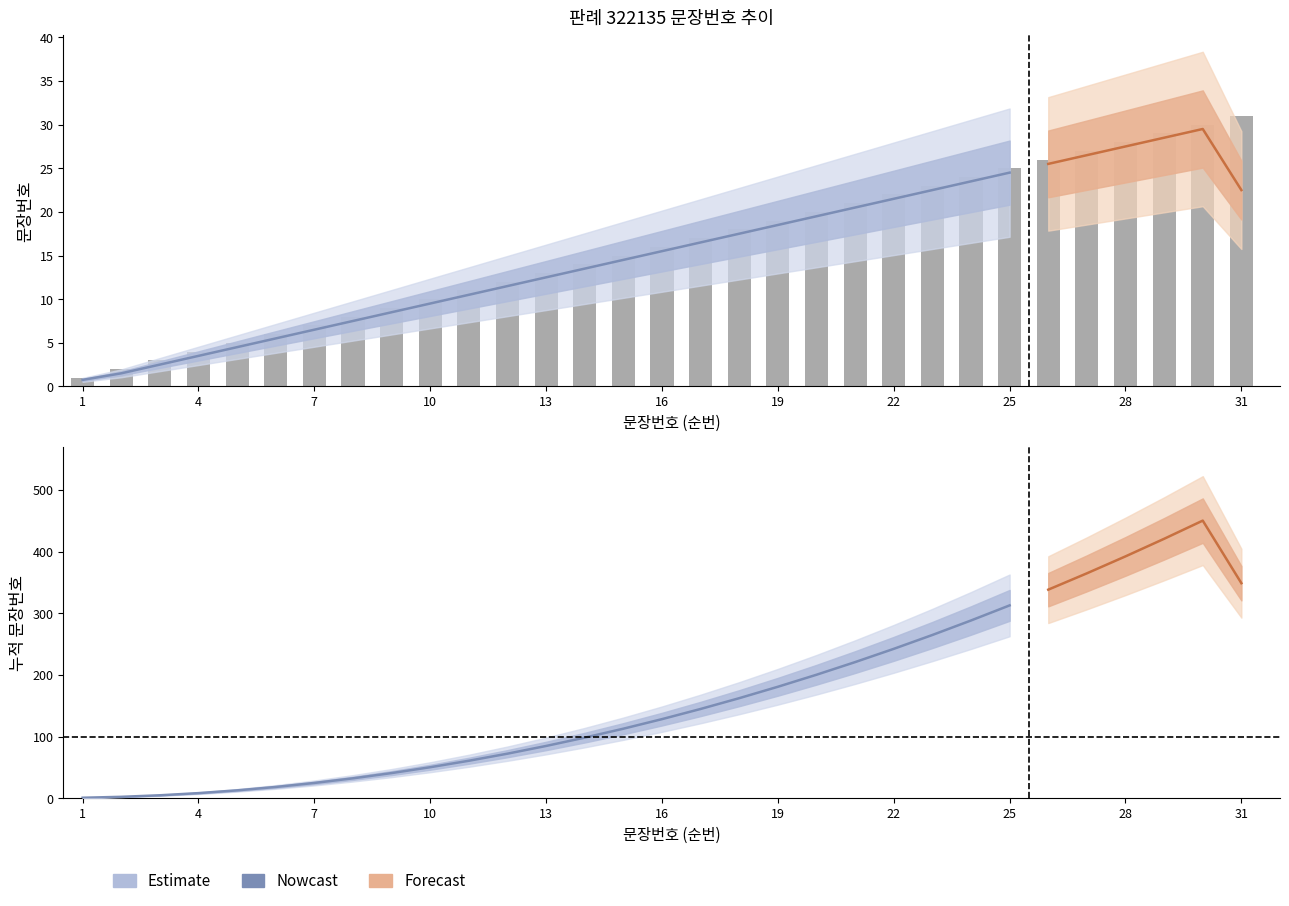

Between 15 and 6, which is larger?

15